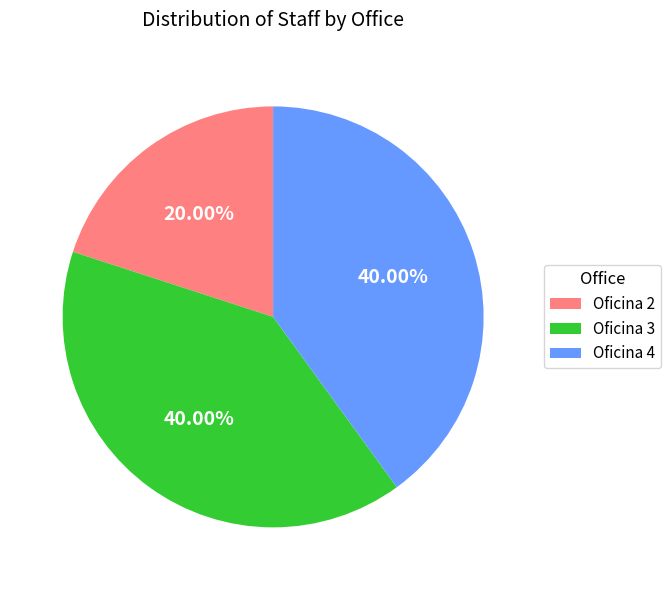

What portion of the pie excludes Oficina 3?

60.0%